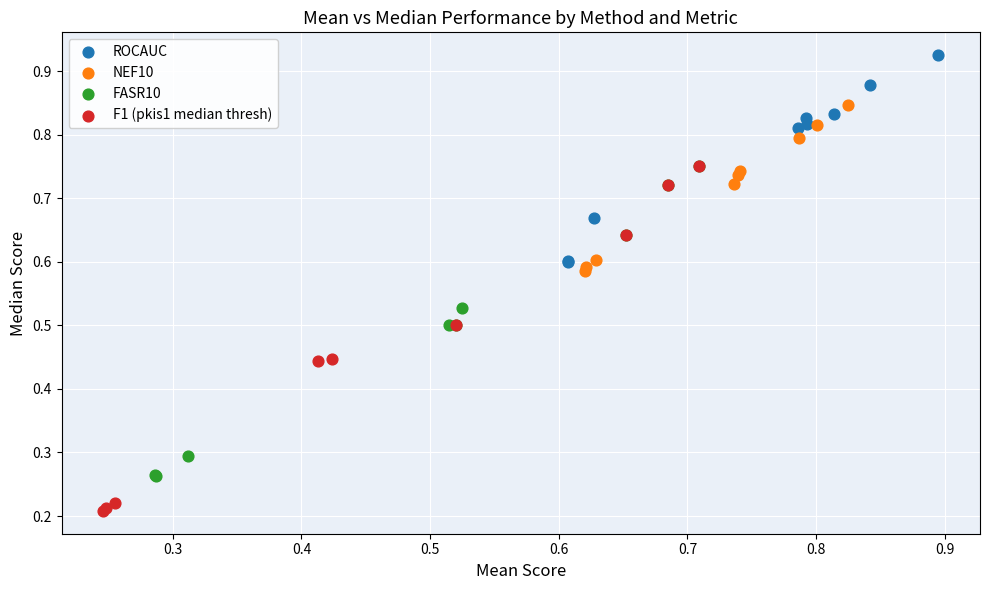

Which series reaches the maximum Y coordinate?

ROCAUC